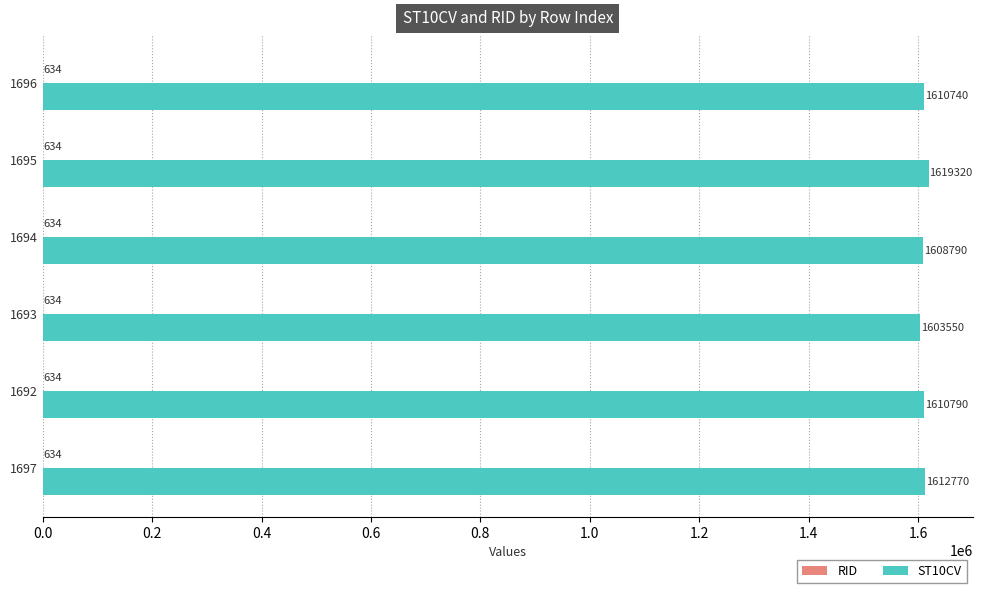

What is the sum of all ST10CV values?

9665960